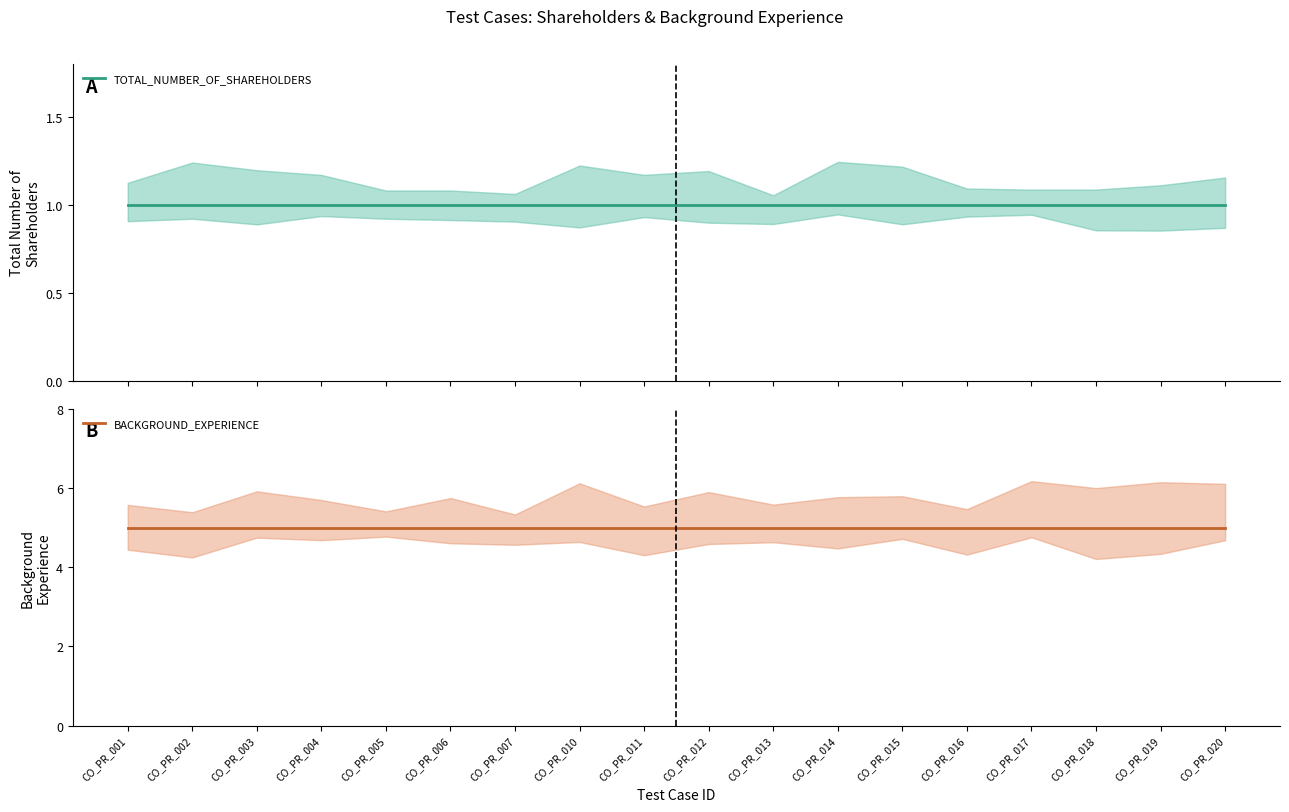

What is the difference between the highest and lowest values at CO_PR_005?

4